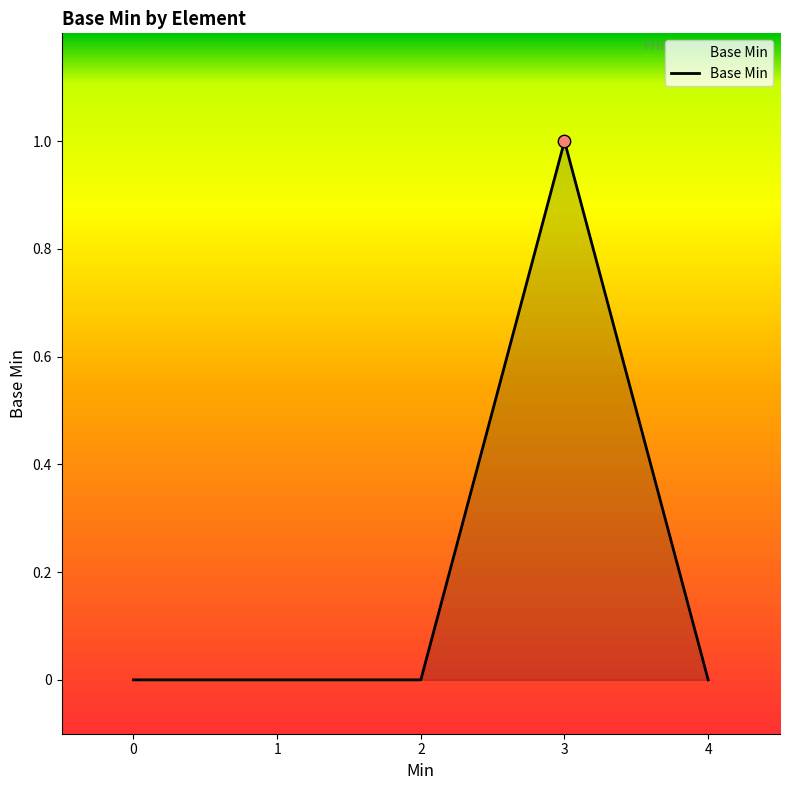

Between 2 and 3, which is larger?

3